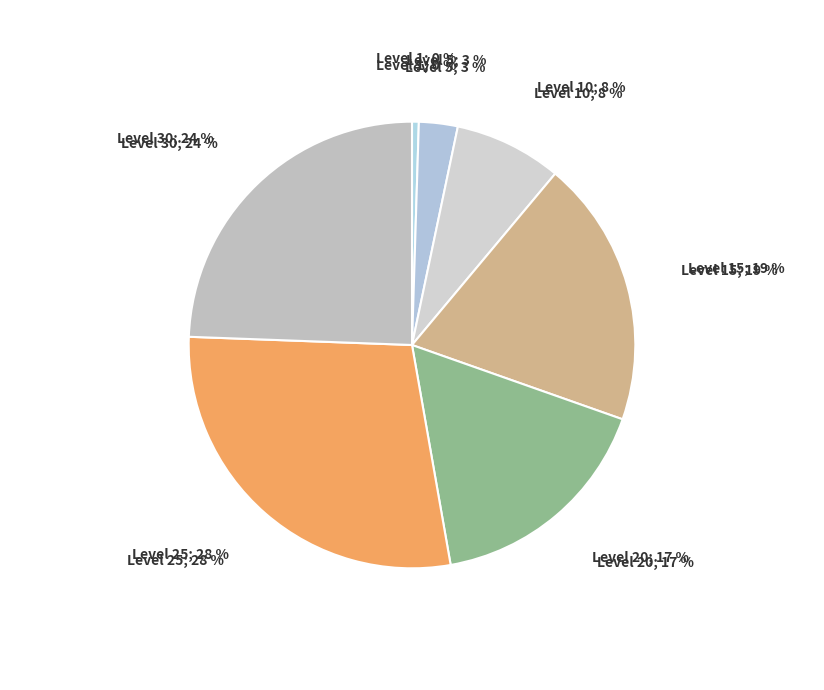

To the nearest percent, what is the combined percentage of Level 20 and Level 30?

41%